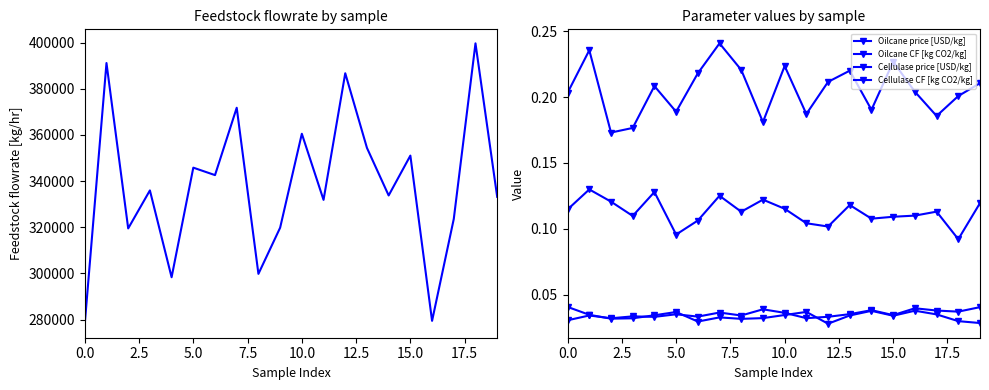

What position from the left is 2.5?

2